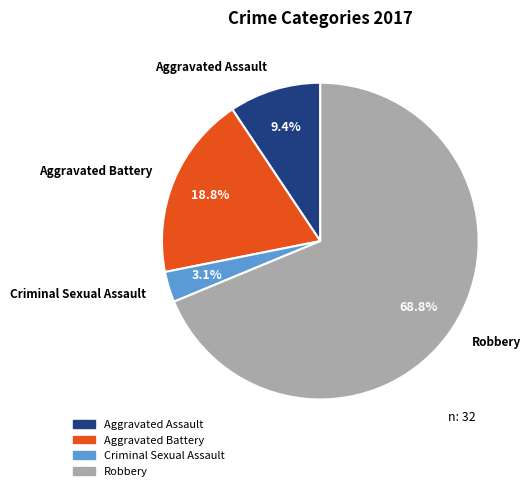

Which has a higher value, Robbery or Aggravated Assault?

Robbery